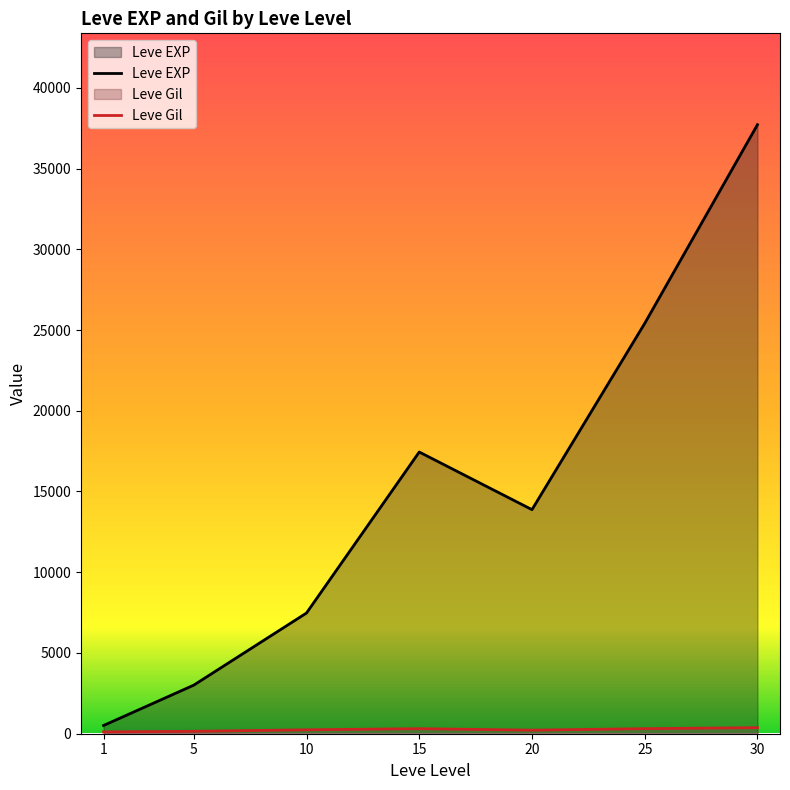

How many lines are shown in the chart?

2